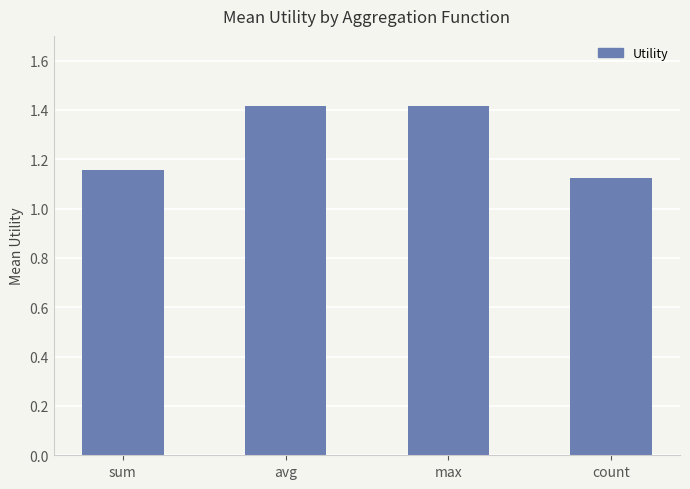

At which category does the chart reach its minimum across all series?

count